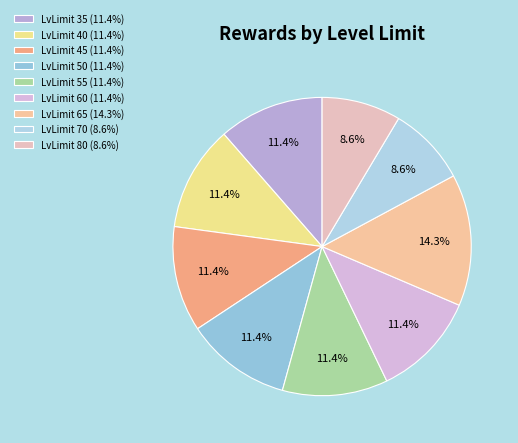

Is there any slice that represents more than half of the pie?

No